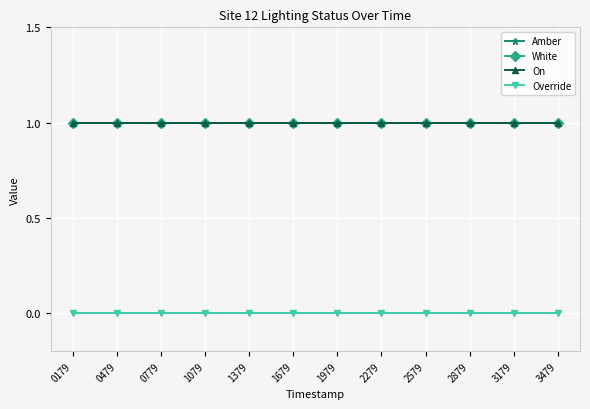

How many lines are shown in the chart?

4